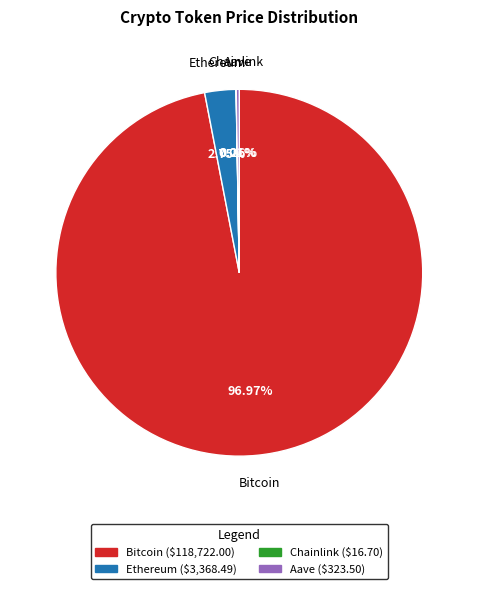

Is there a majority slice in this chart?

Yes